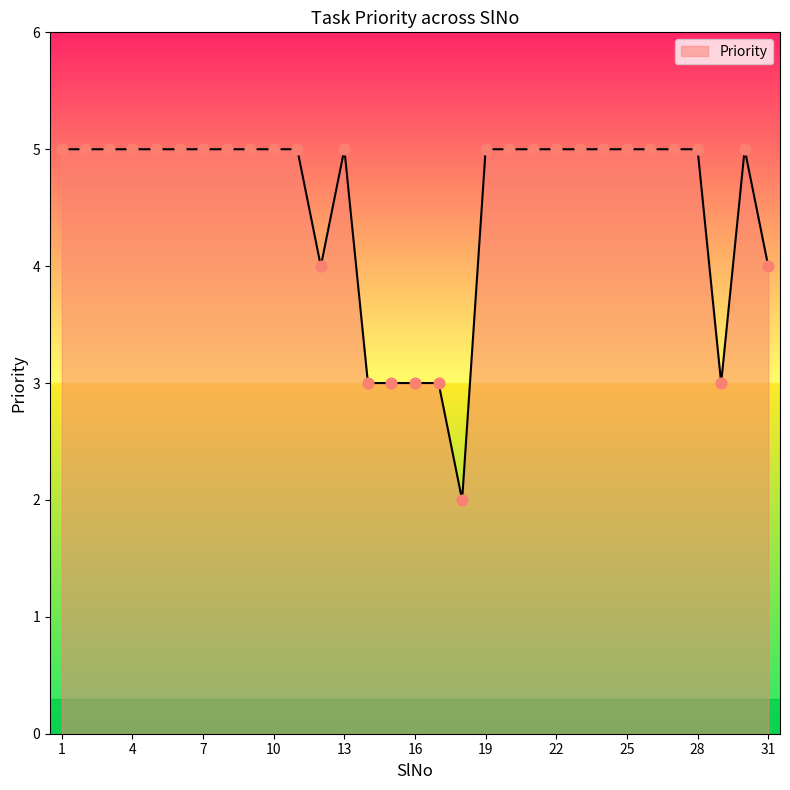

What is the greatest value displayed?

5